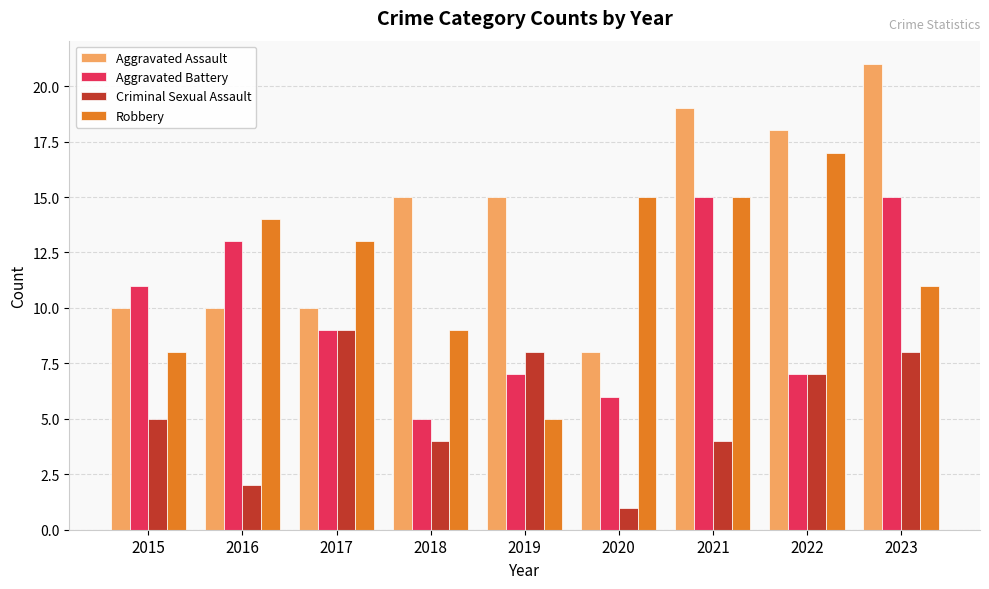

The Criminal Sexual Assault series shows 10 at 2022. True or false?

False